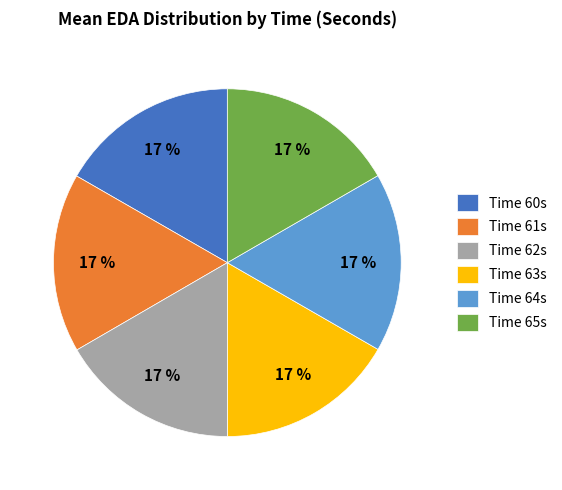

To the nearest percent, what is the average slice percentage?

17%